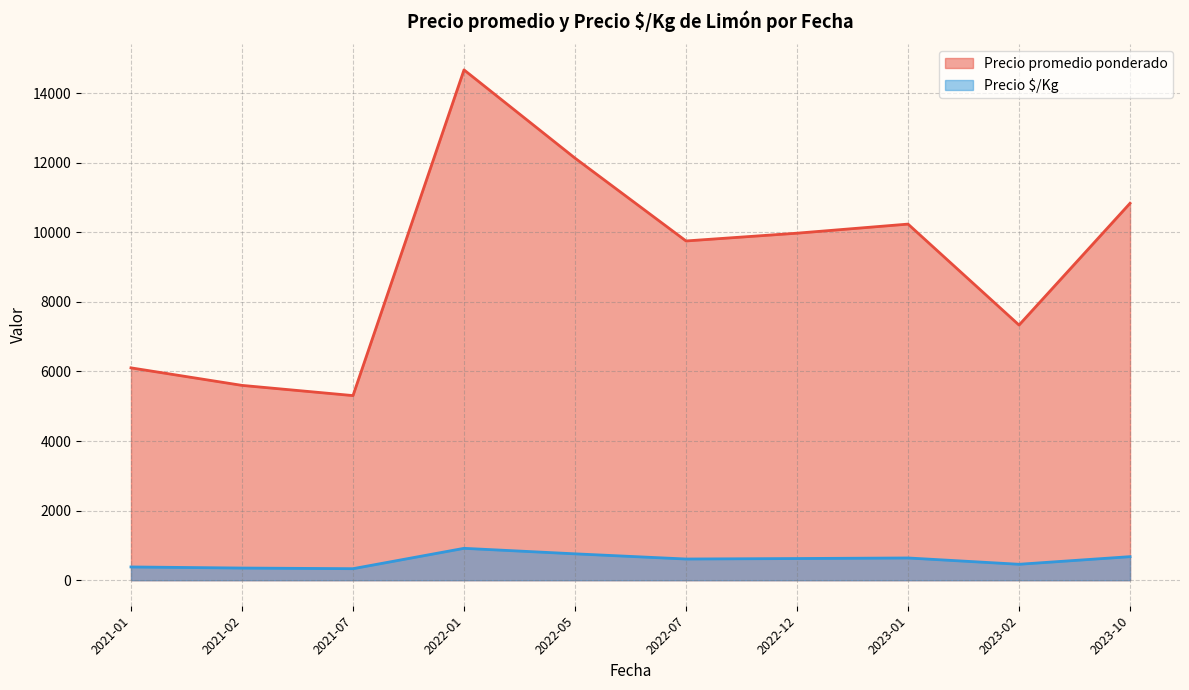

What is the difference between the highest and lowest values at 2021-02?

5249.3